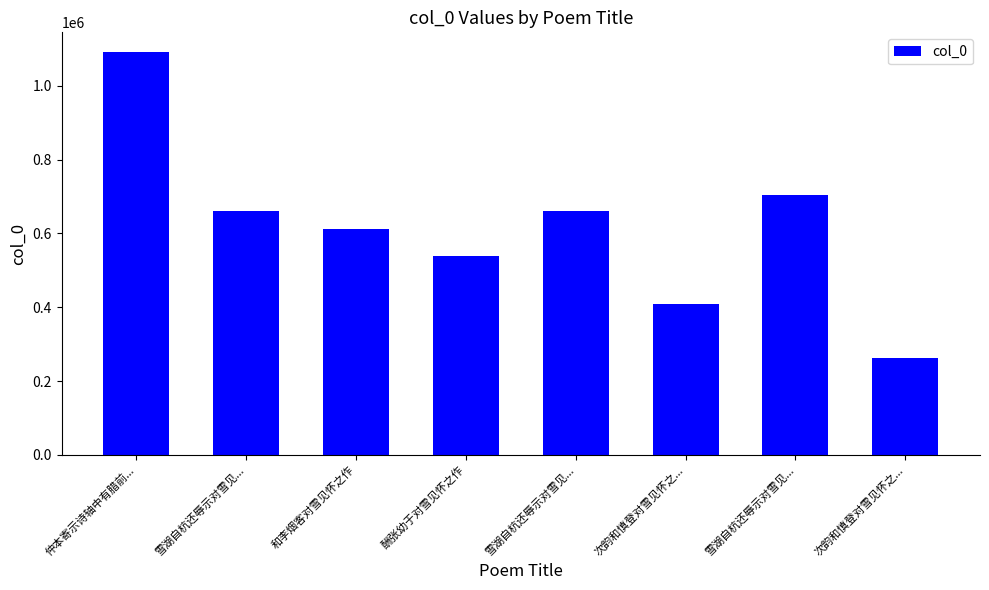

What is the change in value from 雪湖自杭还辱示对雪见... to 次韵和慎登对雪见怀之...?

-396733